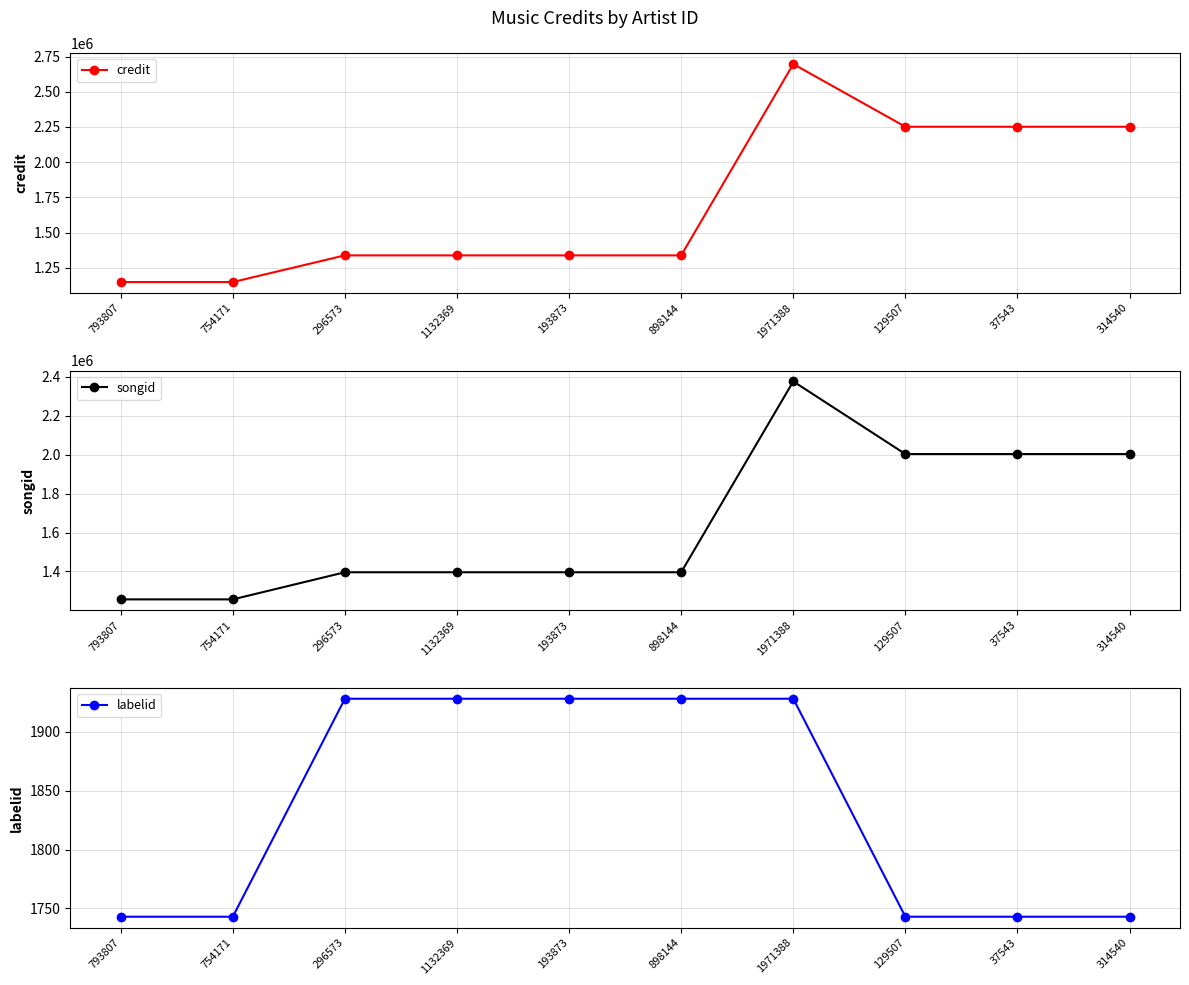

Is it true that credit equals 1930767 at 1132369?

False